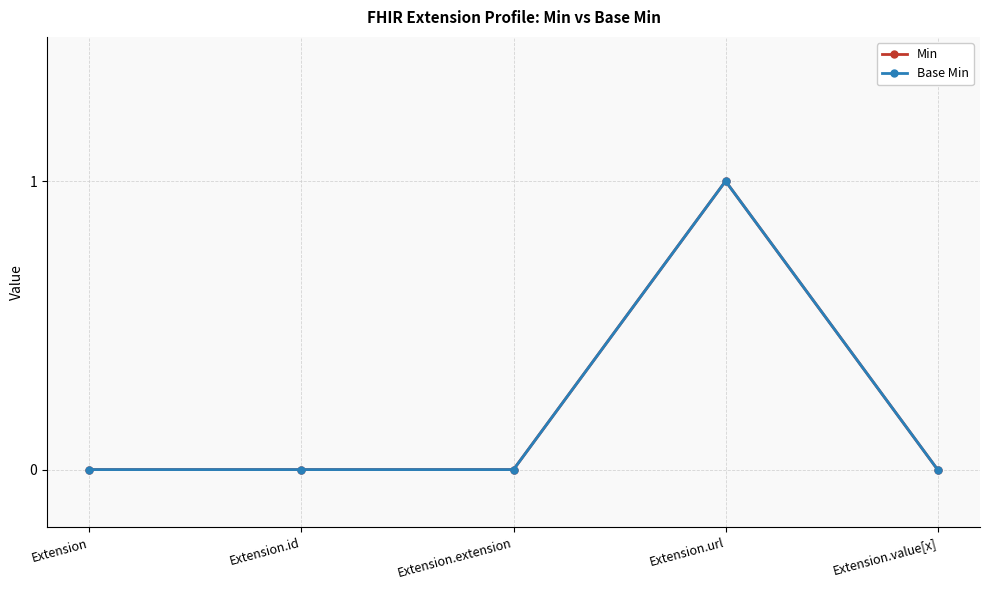

Does the chart have visible grid lines?

Yes